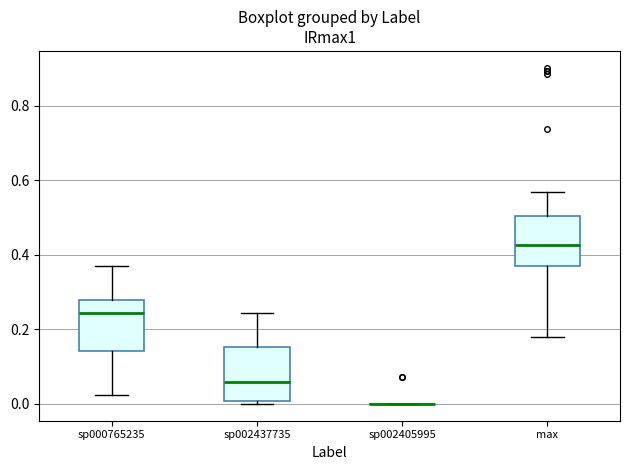

Reading left to right, read every box against the y-axis: the position of its median line, the range the box covers, and the ends of its whiskers. The values are not printed on the chart, so give them approximately, as read against the axis.

sp000765235: median 0.24, box 0.14 to 0.28, whiskers 0.02 to 0.36
sp002437735: median 0.06, box 0.00 to 0.16, whiskers 0.00 (just below the box's lower edge) to 0.24
sp002405995: box collapsed to a line at 0.00, whiskers 0.00 to 0.00
max: median 0.42, box 0.38 to 0.50, whiskers 0.18 to 0.56